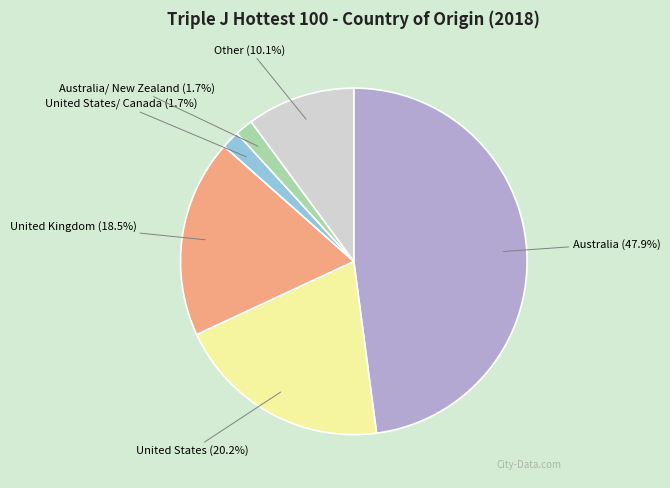

Between United States/ Canada (1.7%) and Australia (47.9%), which is larger?

Australia (47.9%)